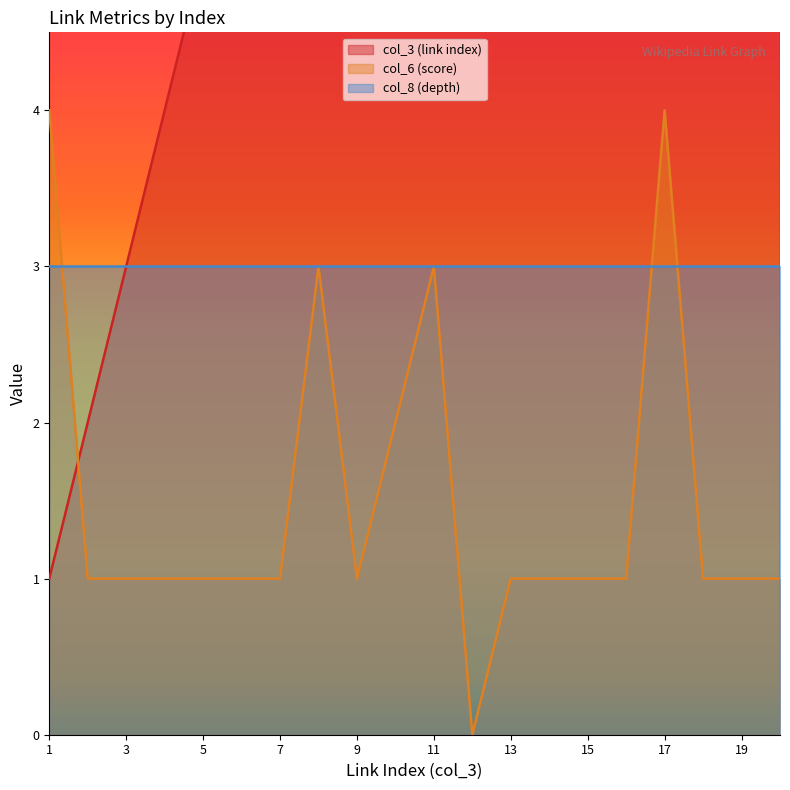

The value of col_6 (score) at 11 is 3. True or false?

True